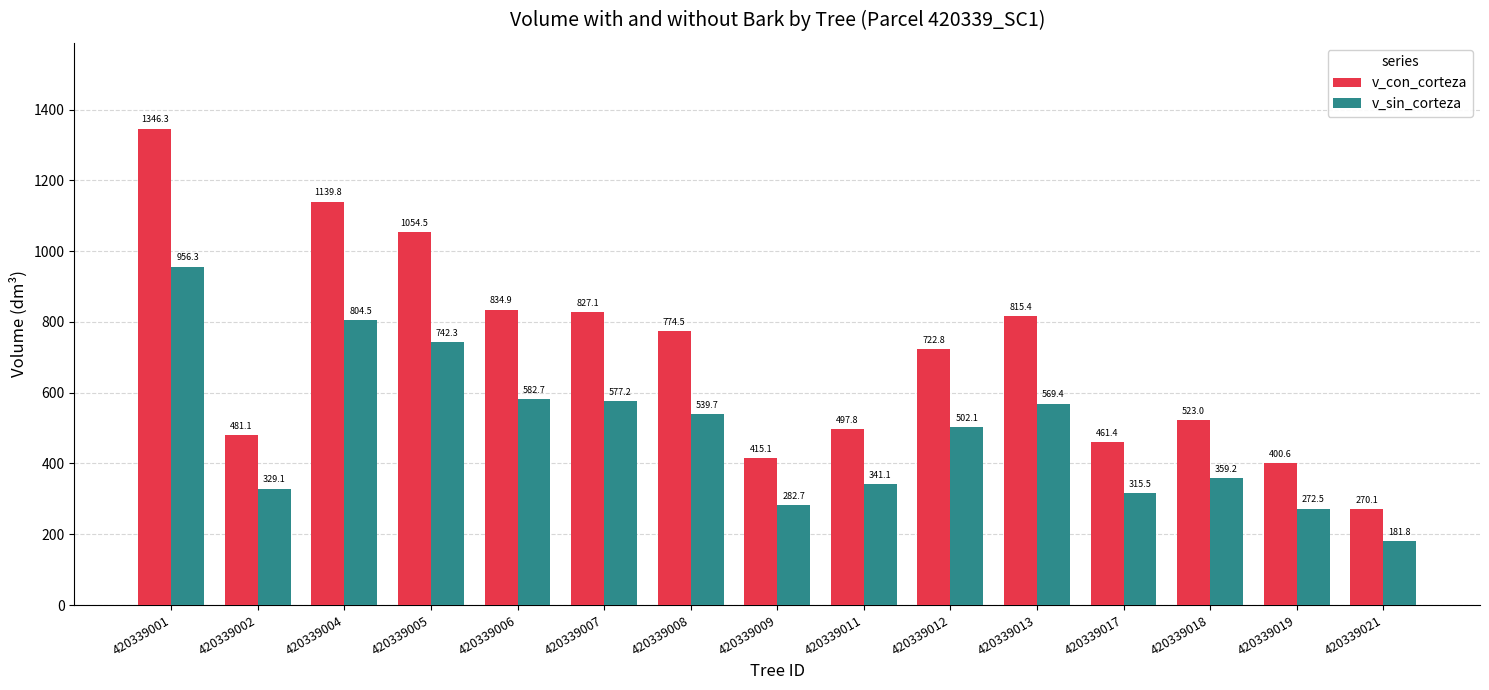

What is the difference between the maximum and minimum values in the v_con_corteza series?

1076.2